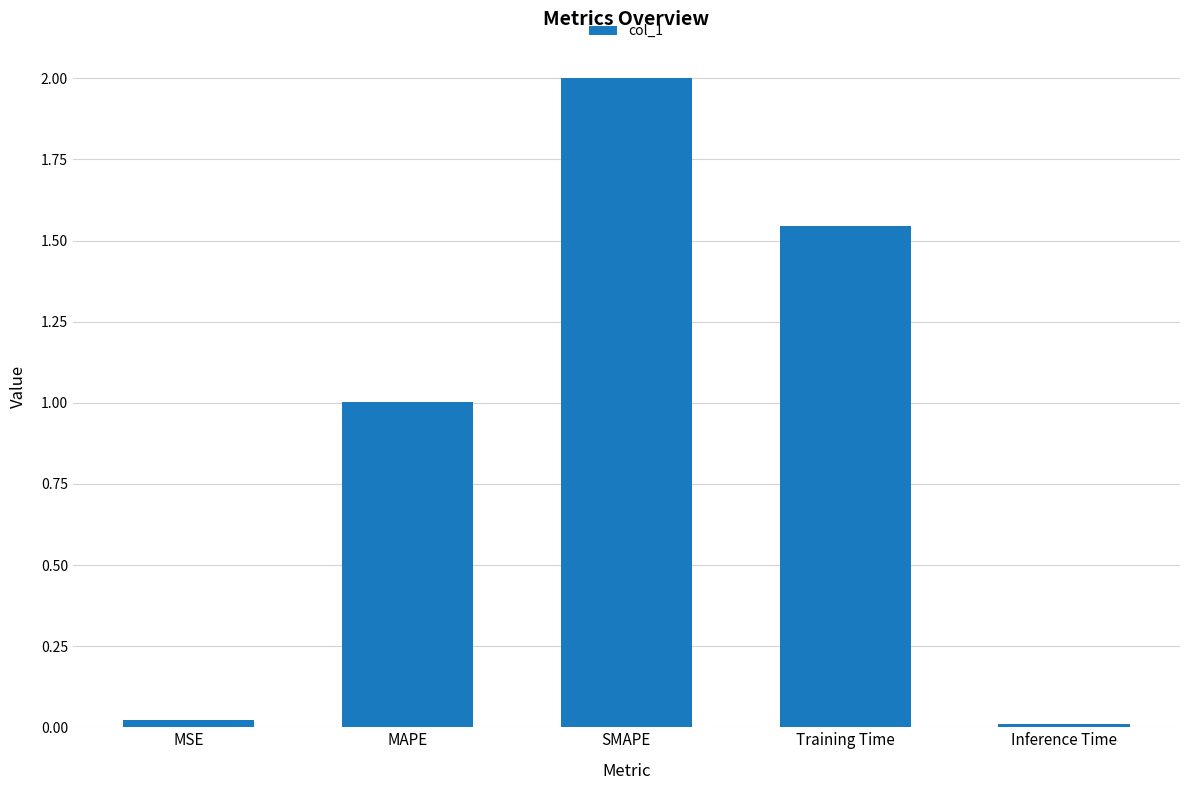

True or false: the data shows 0.0 at Inference Time.

True